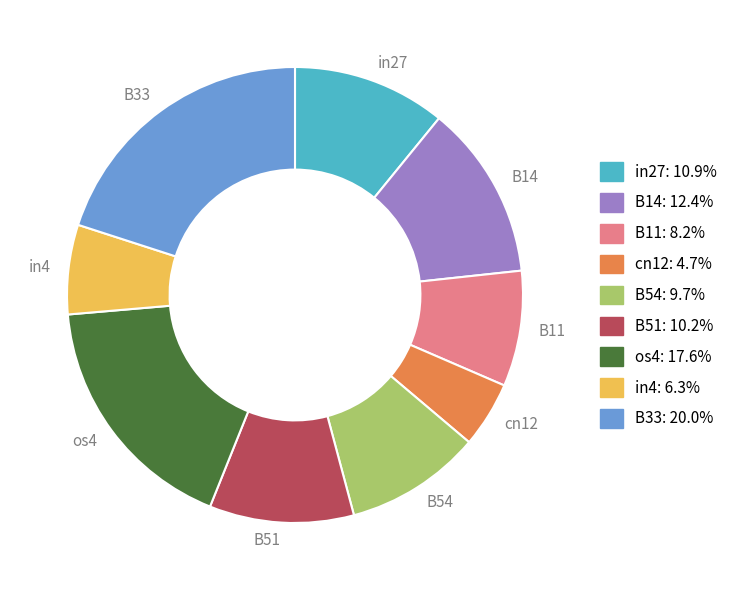

Is B33 the majority of the pie?

No